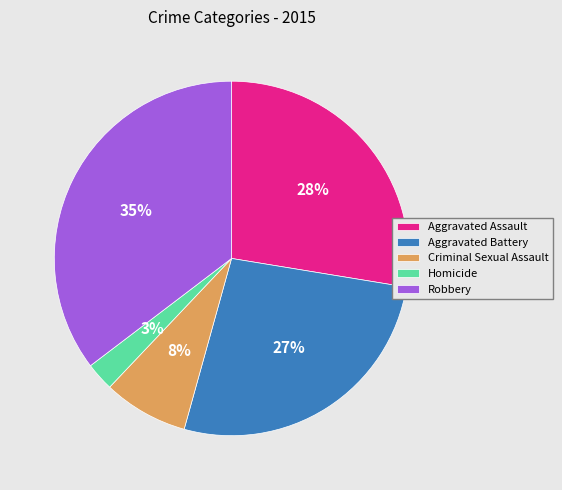

Is there a majority slice in this chart?

No